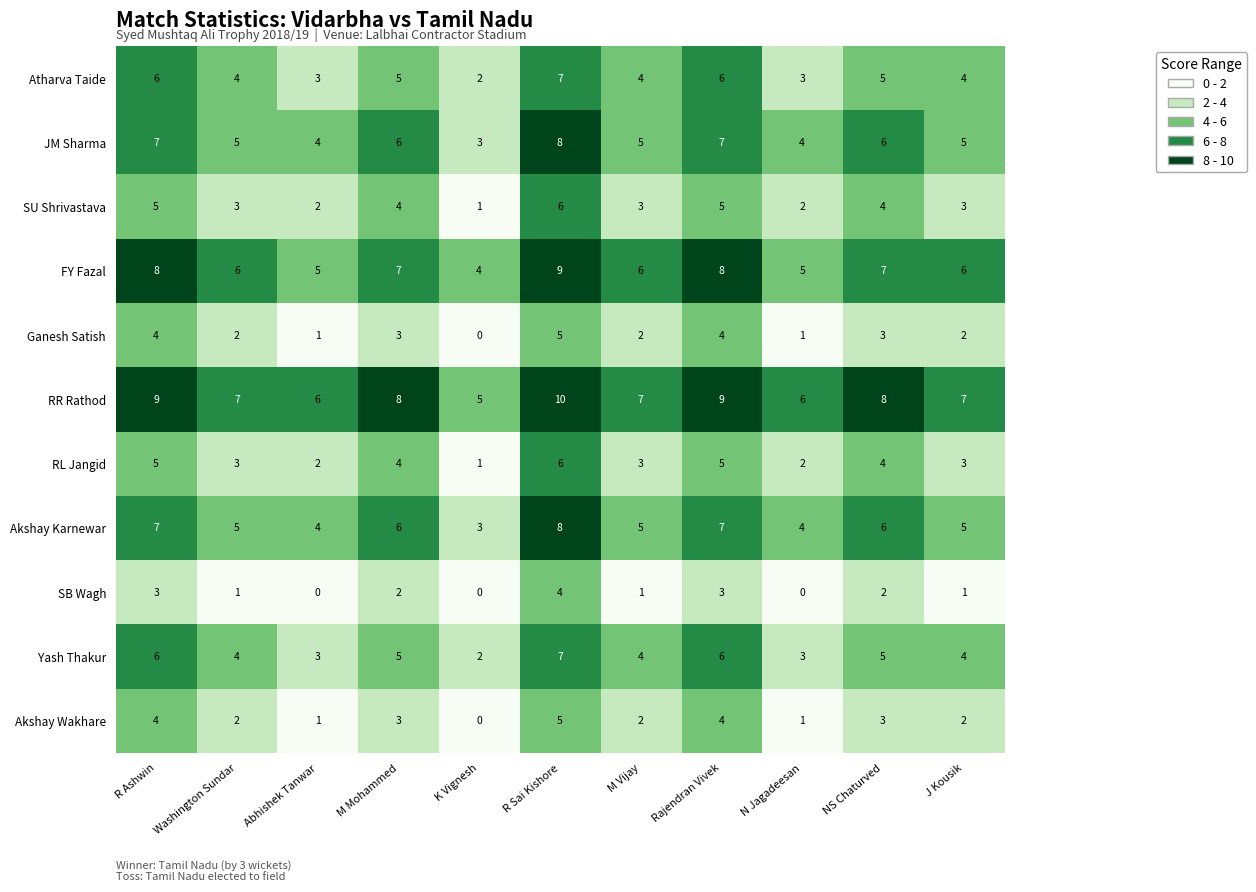

The value of JM Sharma at M Mohammed is 6. True or false?

True